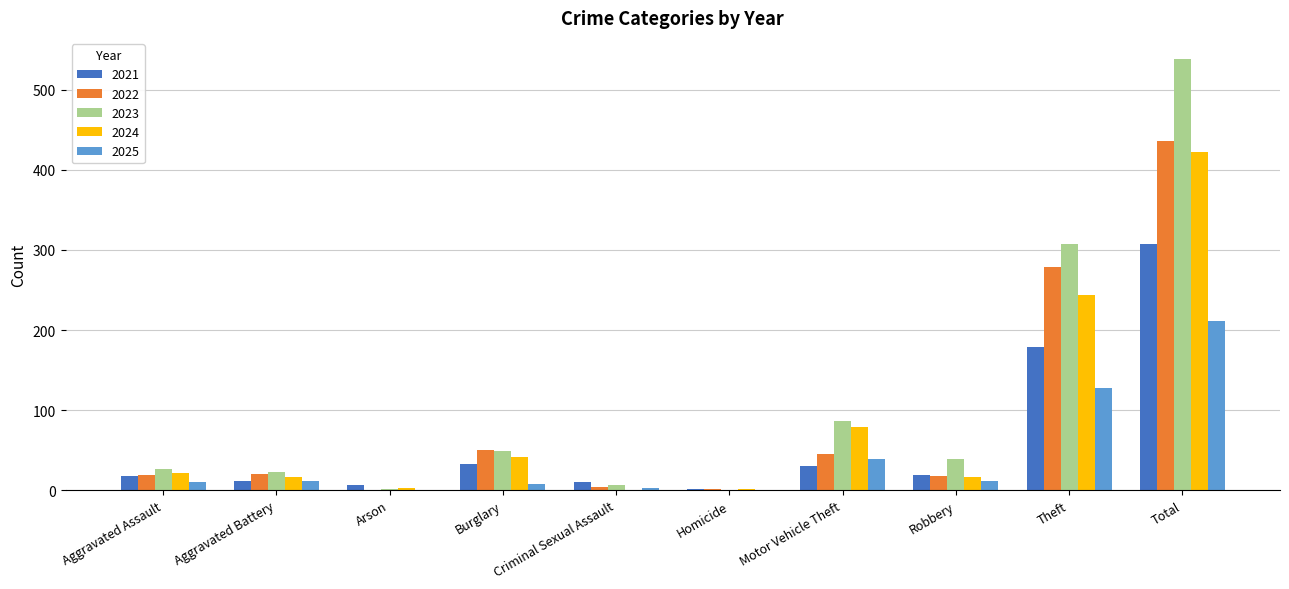

The value of 2022 at Arson is 0. True or false?

True